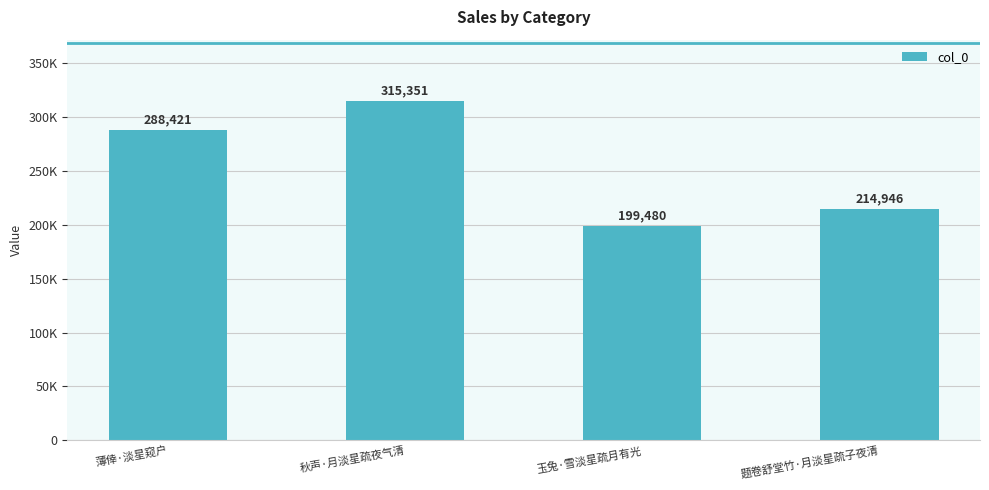

What is the sum of the values at 题卷舒堂竹·月淡星疏子夜清 and 玉兔·雪淡星疏月有光?

414426